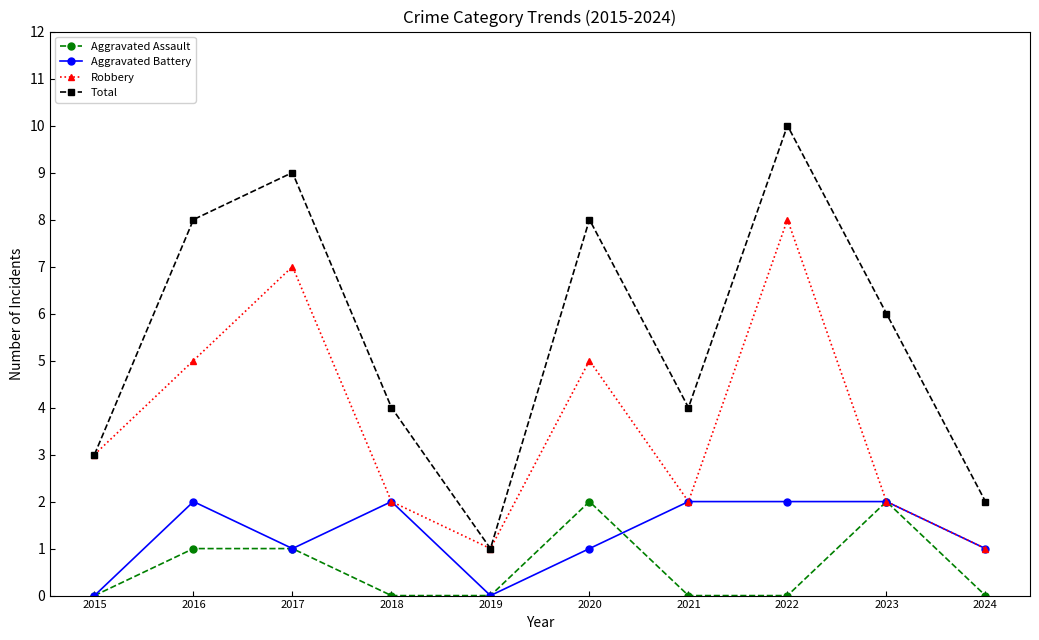

What is the sum of all Aggravated Assault values?

6